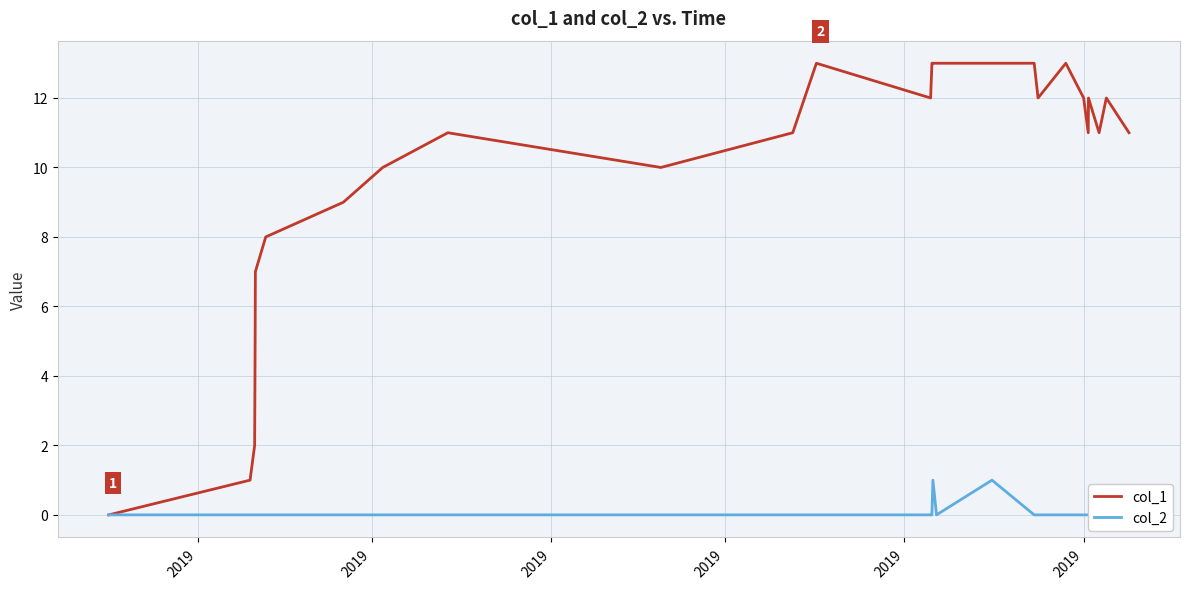

What is the highest value of the col_1 series?

13